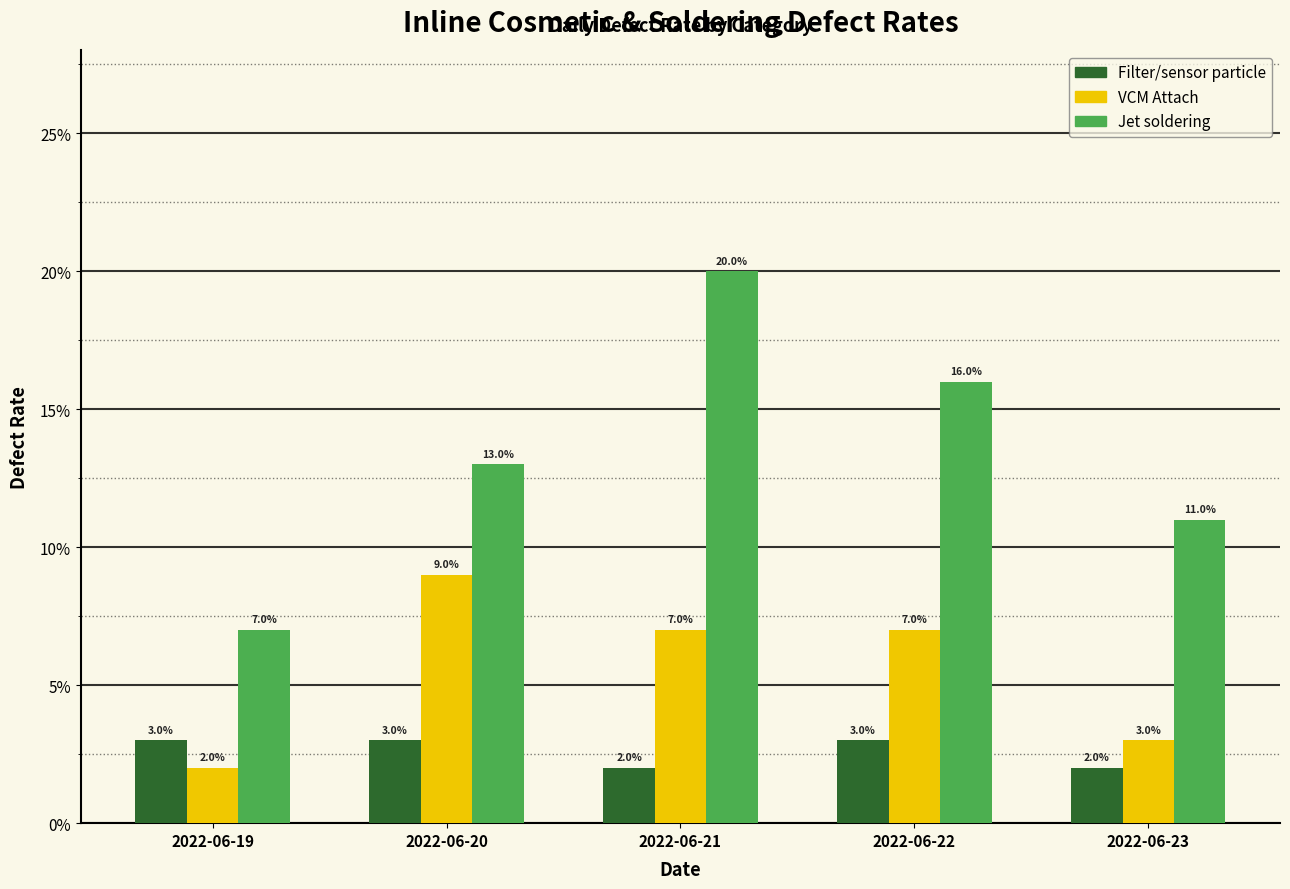

What are all the series names shown in the legend?

Filter/sensor particle, VCM Attach, Jet soldering